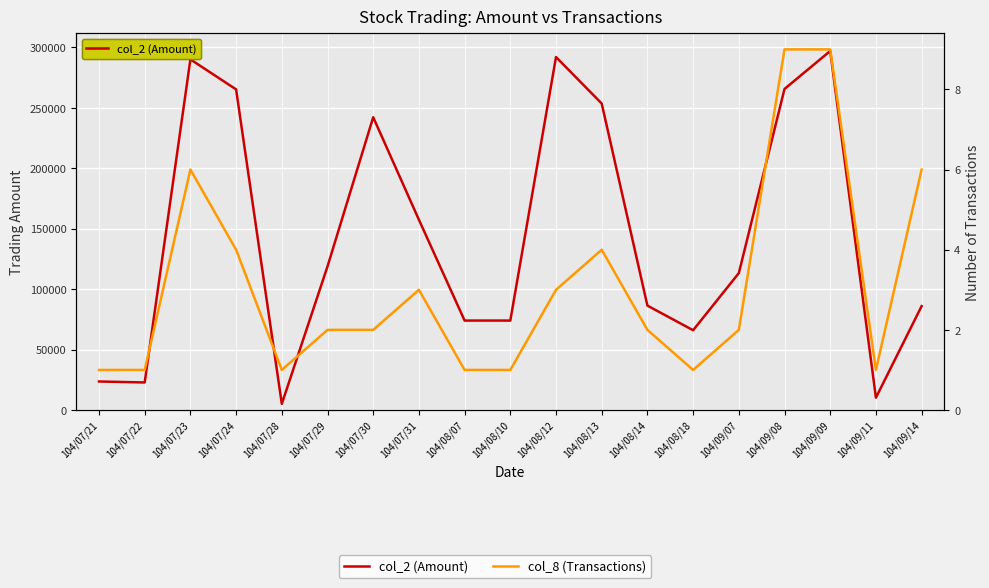

List the series in order of their peak value, highest first.

col_2 (Amount), col_8 (Transactions)